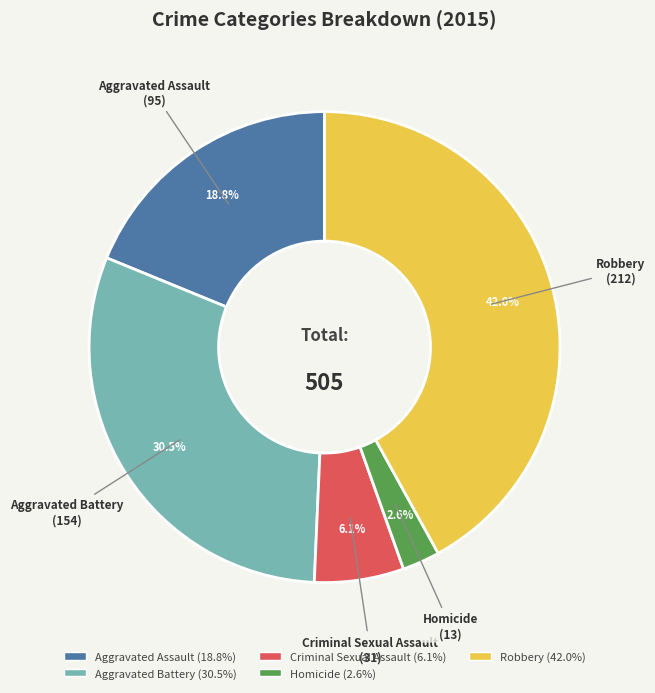

Which has a higher value, Homicide or Robbery?

Robbery